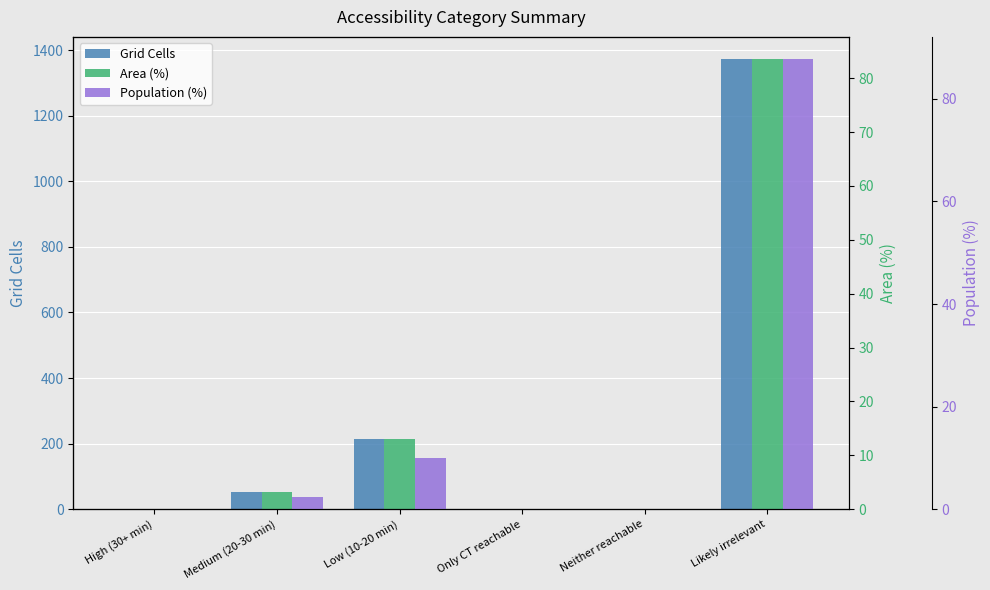

What value does the Population (%) series have at Likely irrelevant?

87.7